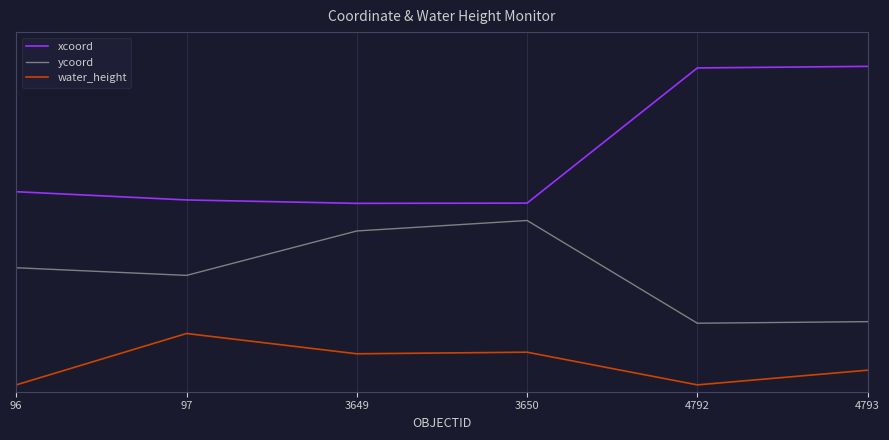

What are all the series names shown in the legend?

xcoord, ycoord, water_height